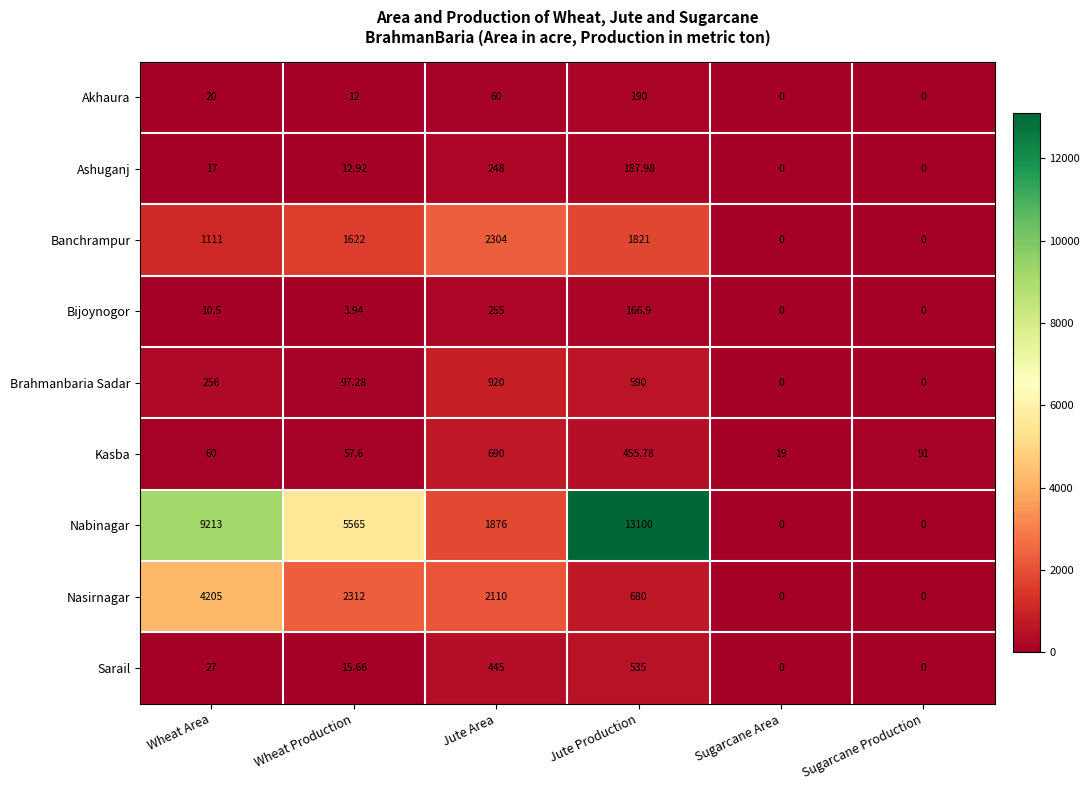

At which category is the sum across all series the highest?

Jute Production